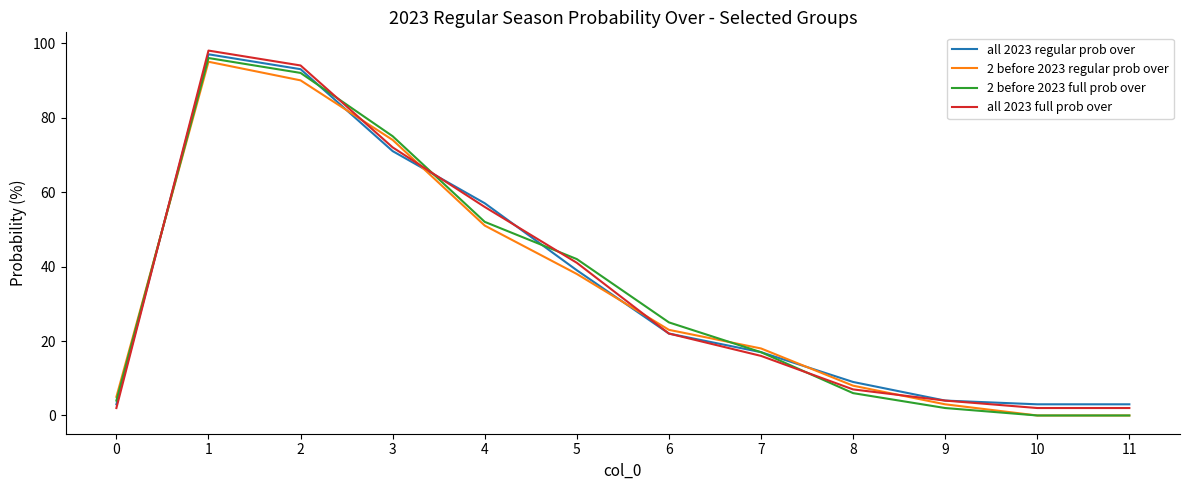

The value of all 2023 regular prob over at 5 is 10. True or false?

False